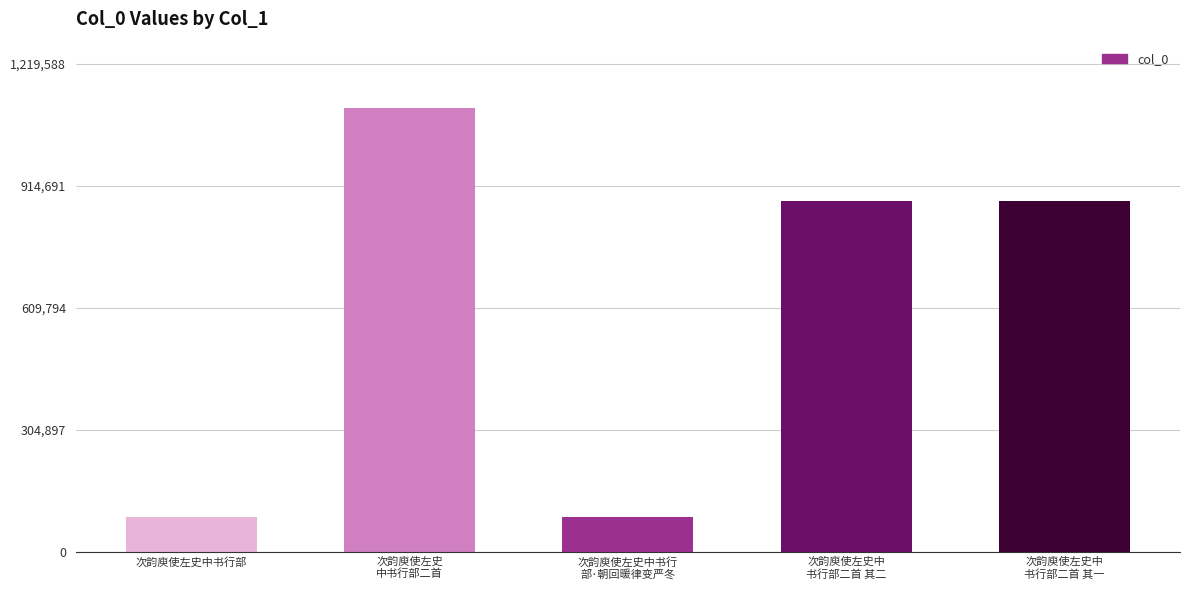

What position from the left is 次韵庾使左史中
书行部二首 其一?

5